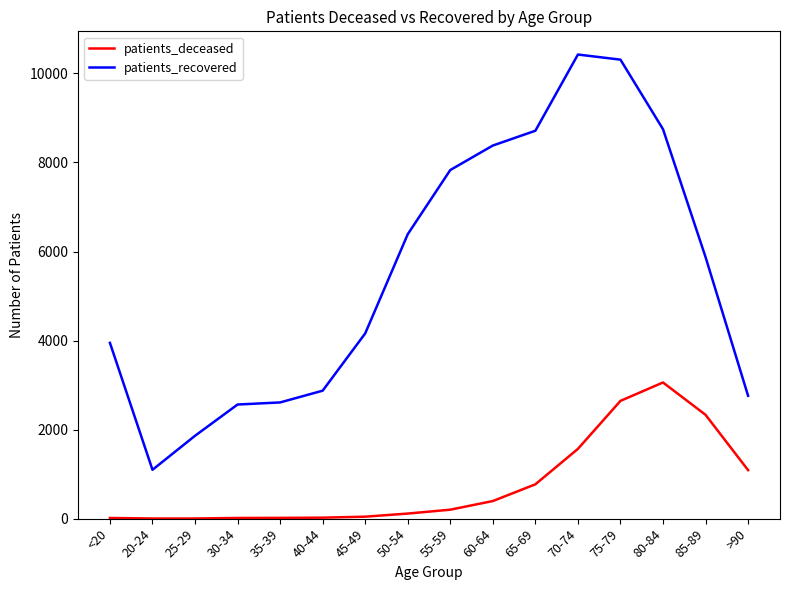

What is the difference between the patients_deceased values at 50-54 and 80-84?

2944